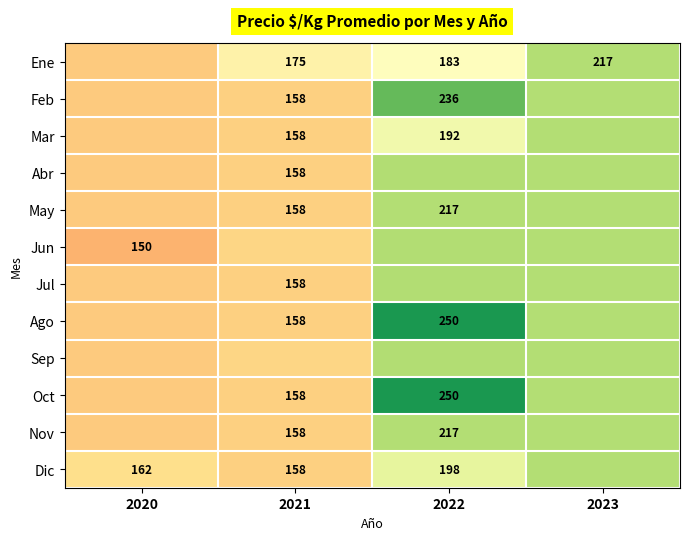

The value of Mar at 2022 is 192.0. True or false?

True